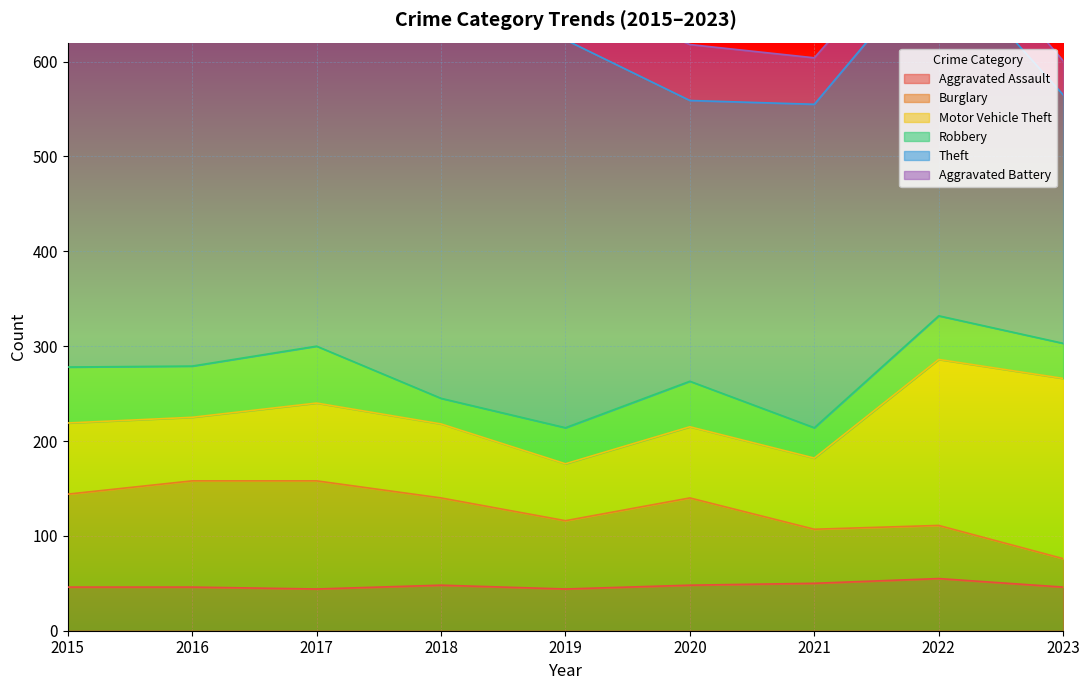

What is the spread (max minus min) of values at 2016?

372